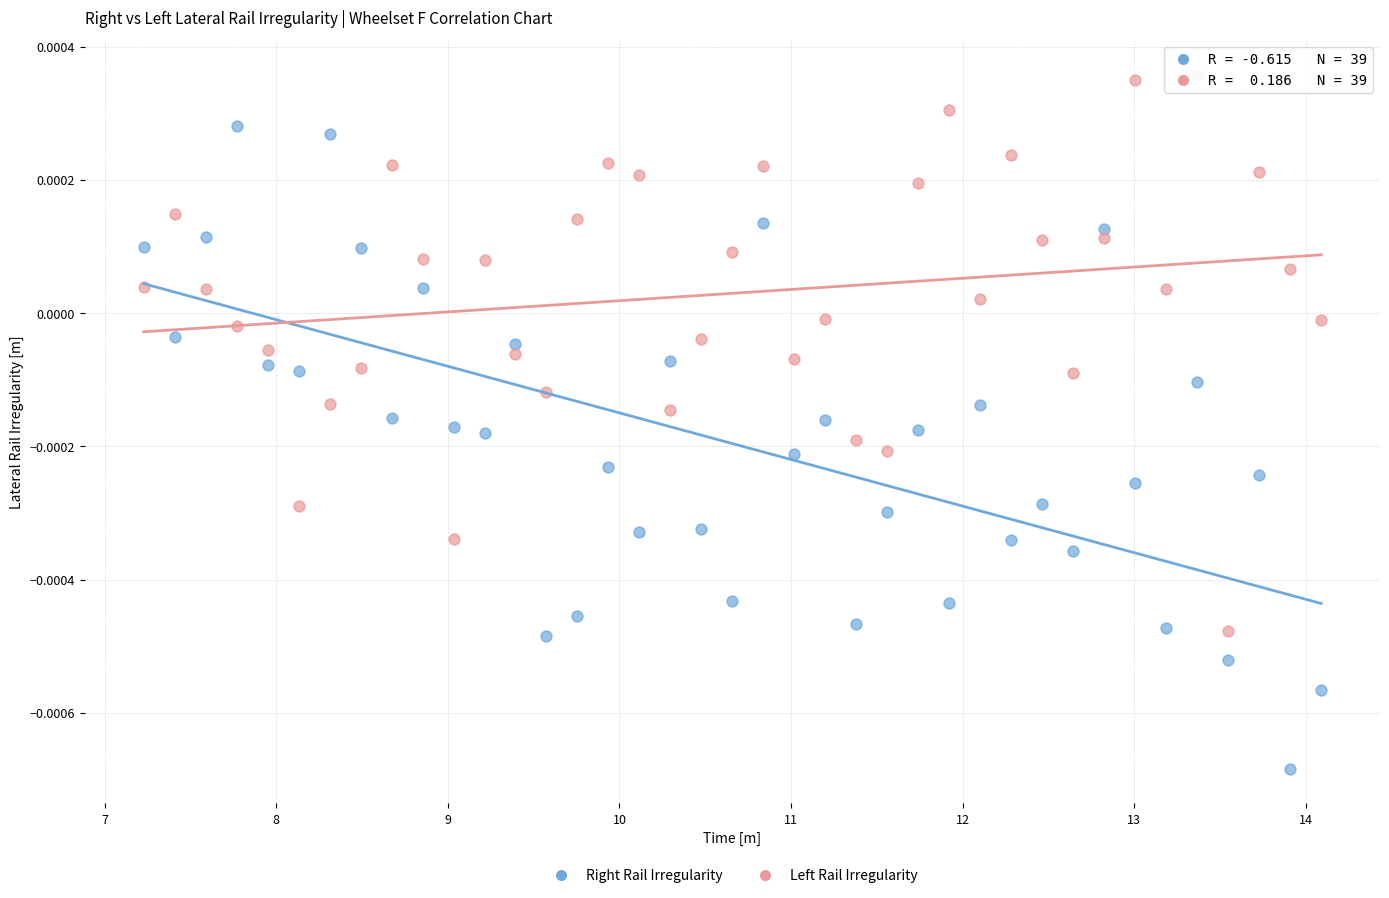

Which series reaches the minimum Y coordinate?

Right Rail Irregularity